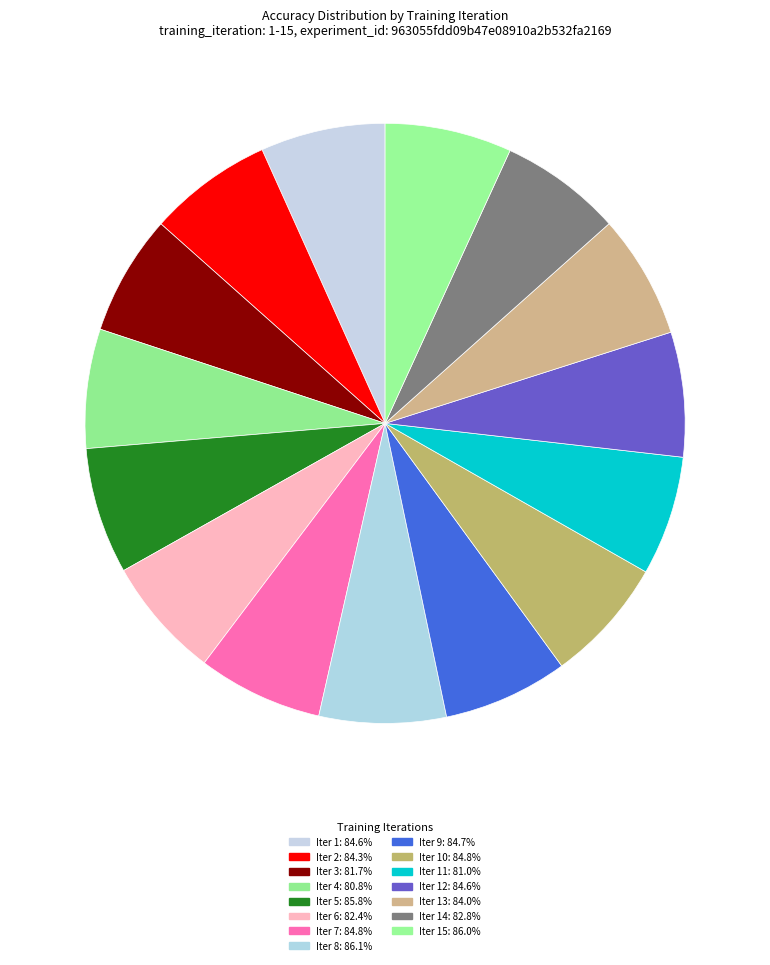

To the nearest percent, what is the average slice percentage?

7%